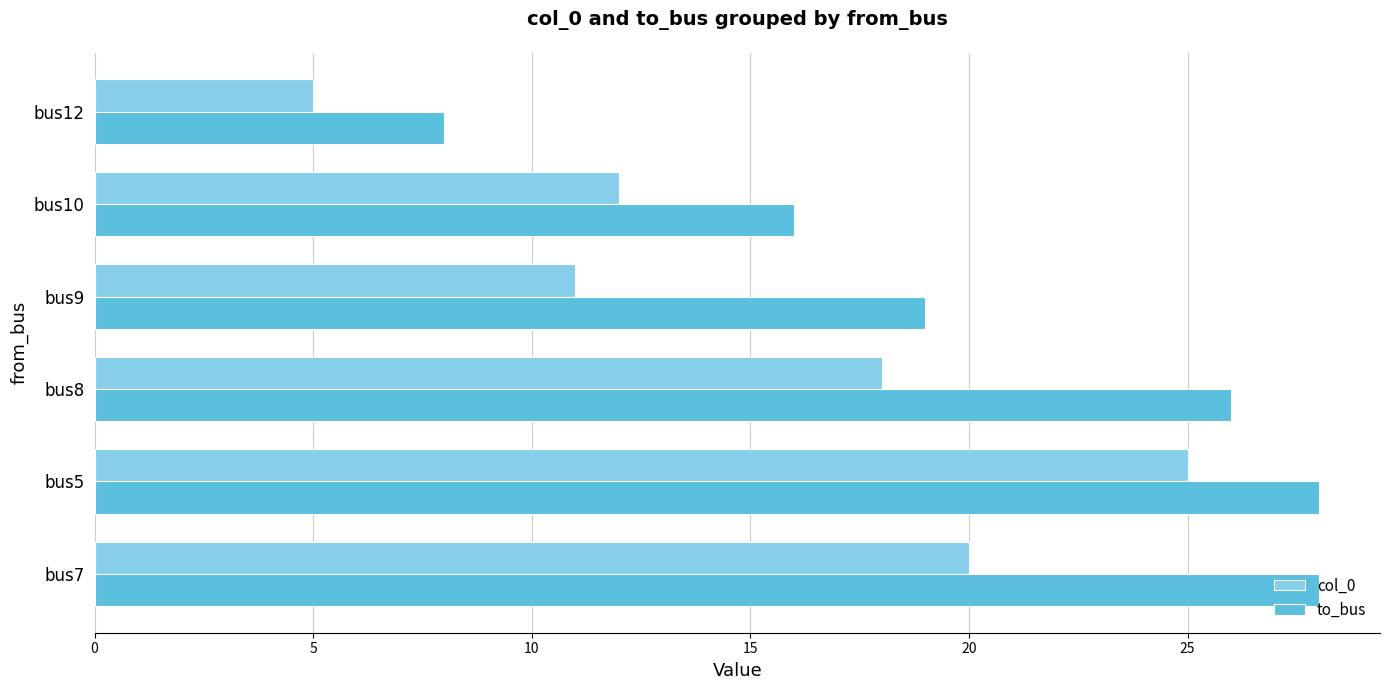

True or false: to_bus has a value of 17 at bus7.

False